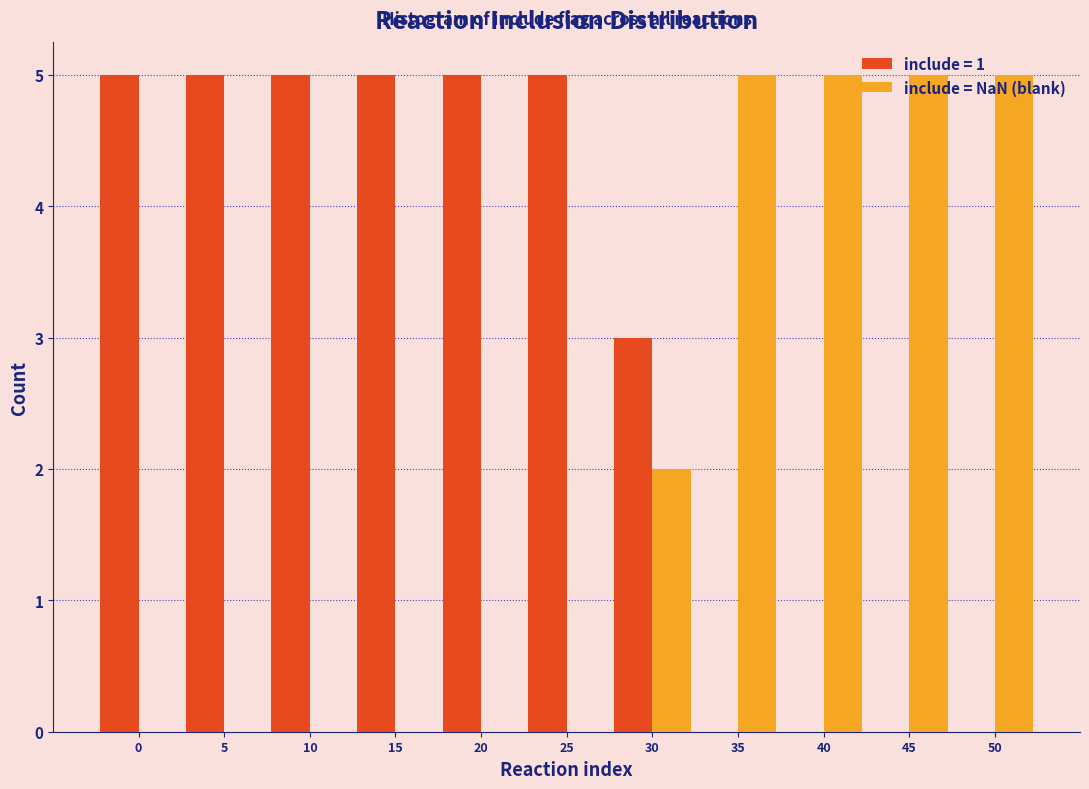

Which series has the largest total across all categories?

include = 1